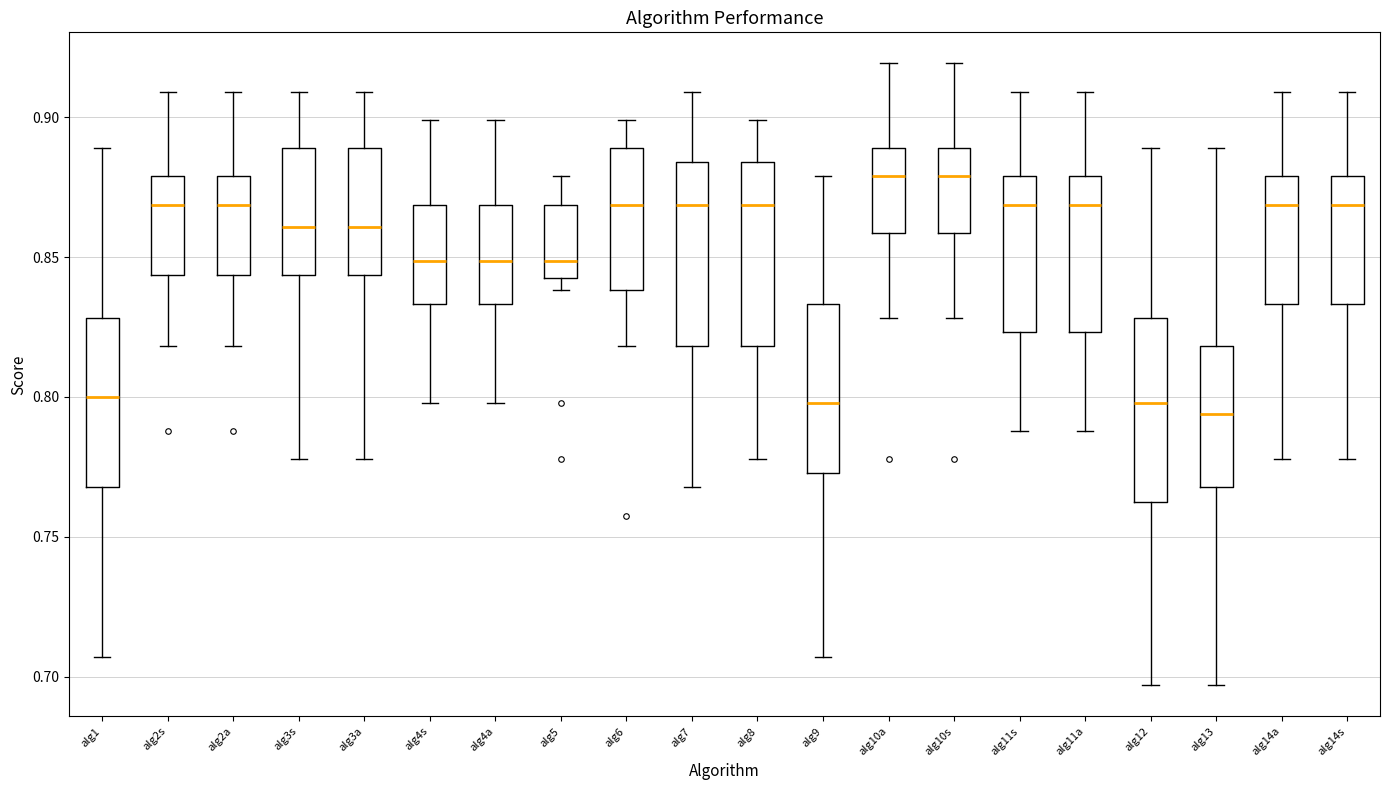

Where does the lower whisker of the box for alg8 end on the y-axis? The values are not printed on the chart, so give them approximately, as read against the axis.

0.780